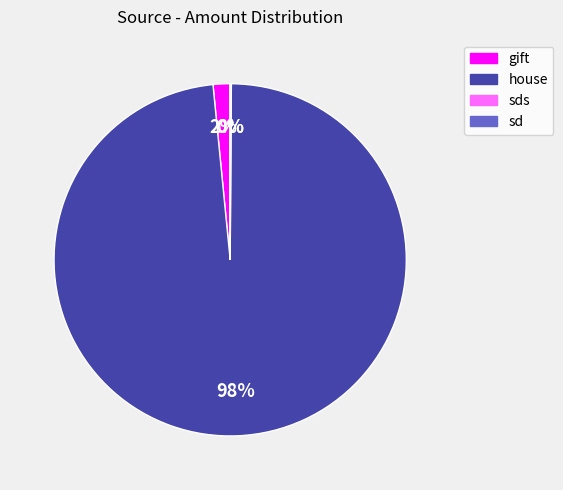

Does any single category account for the majority?

Yes